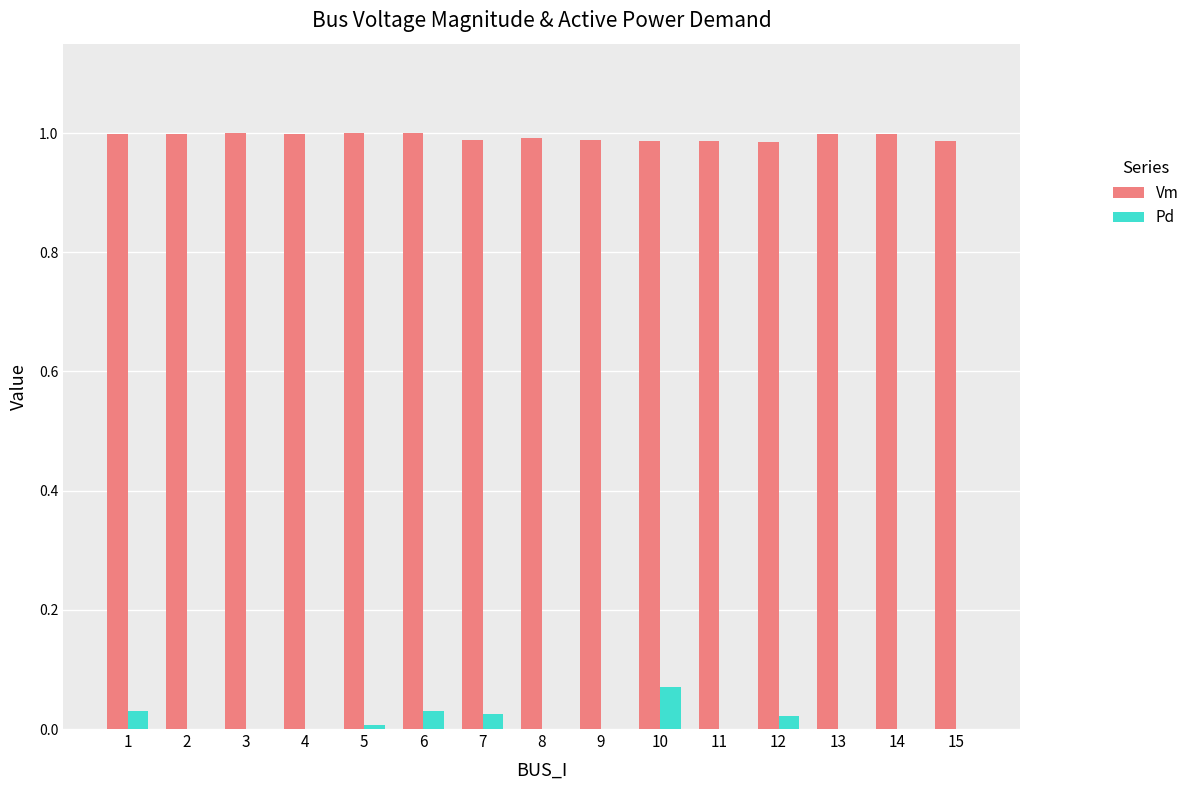

The value of Vm at 5 is 1.0. True or false?

True